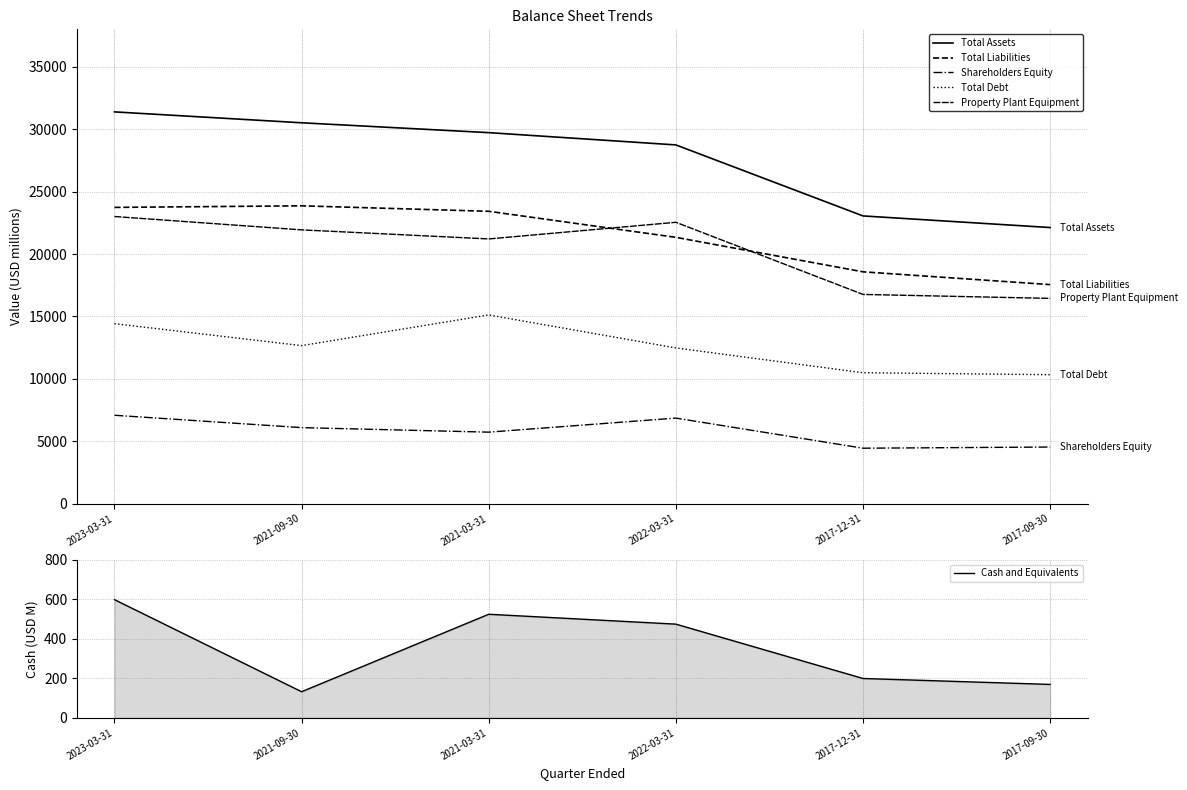

The value of Property Plant Equipment at 2017-09-30 is 3696. True or false?

False